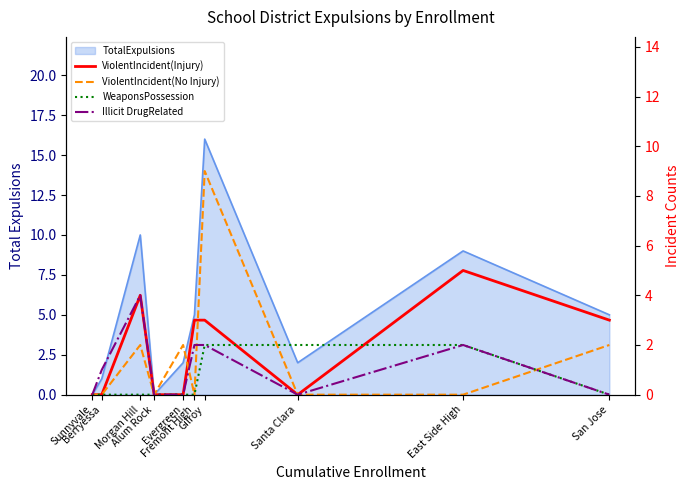

Reading right to left, transcribe all the data shown in this chart.

ViolentIncident(Injury): San Jose=3	East Side High=5	Santa Clara=0	Gilroy=3	Fremont High=3	Evergreen=0	Alum Rock=0	Morgan Hill=4	Berryessa=0	Sunnyvale=0
ViolentIncident(No Injury): San Jose=2	East Side High=0	Santa Clara=0	Gilroy=9	Fremont High=0	Evergreen=2	Alum Rock=0	Morgan Hill=2	Berryessa=0	Sunnyvale=0
WeaponsPossession: San Jose=0	East Side High=2	Santa Clara=2	Gilroy=2	Fremont High=0	Evergreen=0	Alum Rock=0	Morgan Hill=0	Berryessa=0	Sunnyvale=0
Illicit DrugRelated: San Jose=0	East Side High=2	Santa Clara=0	Gilroy=2	Fremont High=2	Evergreen=0	Alum Rock=0	Morgan Hill=4	Berryessa=1	Sunnyvale=0